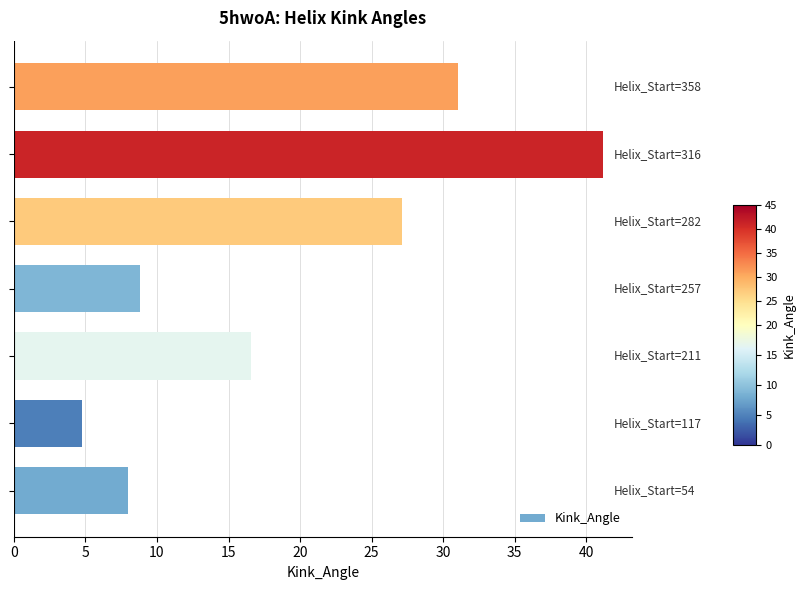

What is the sum of all values?

137.5